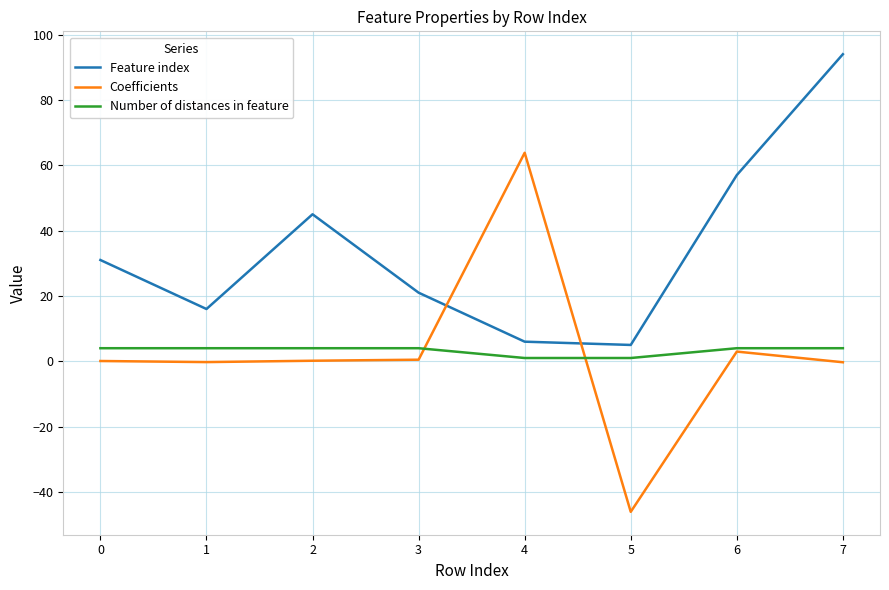

At 3, list the series in order from largest to smallest.

Feature index, Number of distances in feature, Coefficients